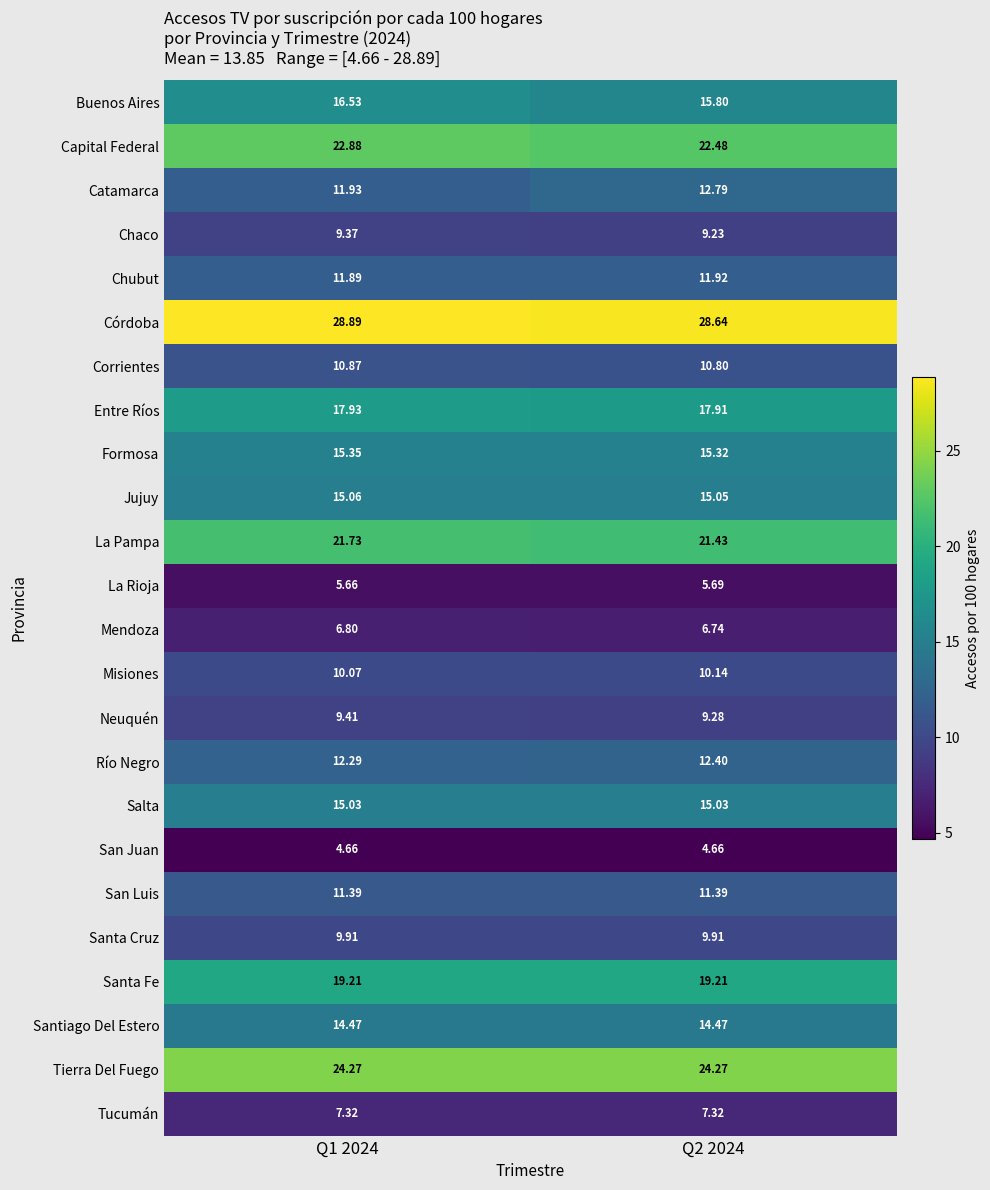

Which series changed the most between Q1 2024 and Q2 2024?

Catamarca